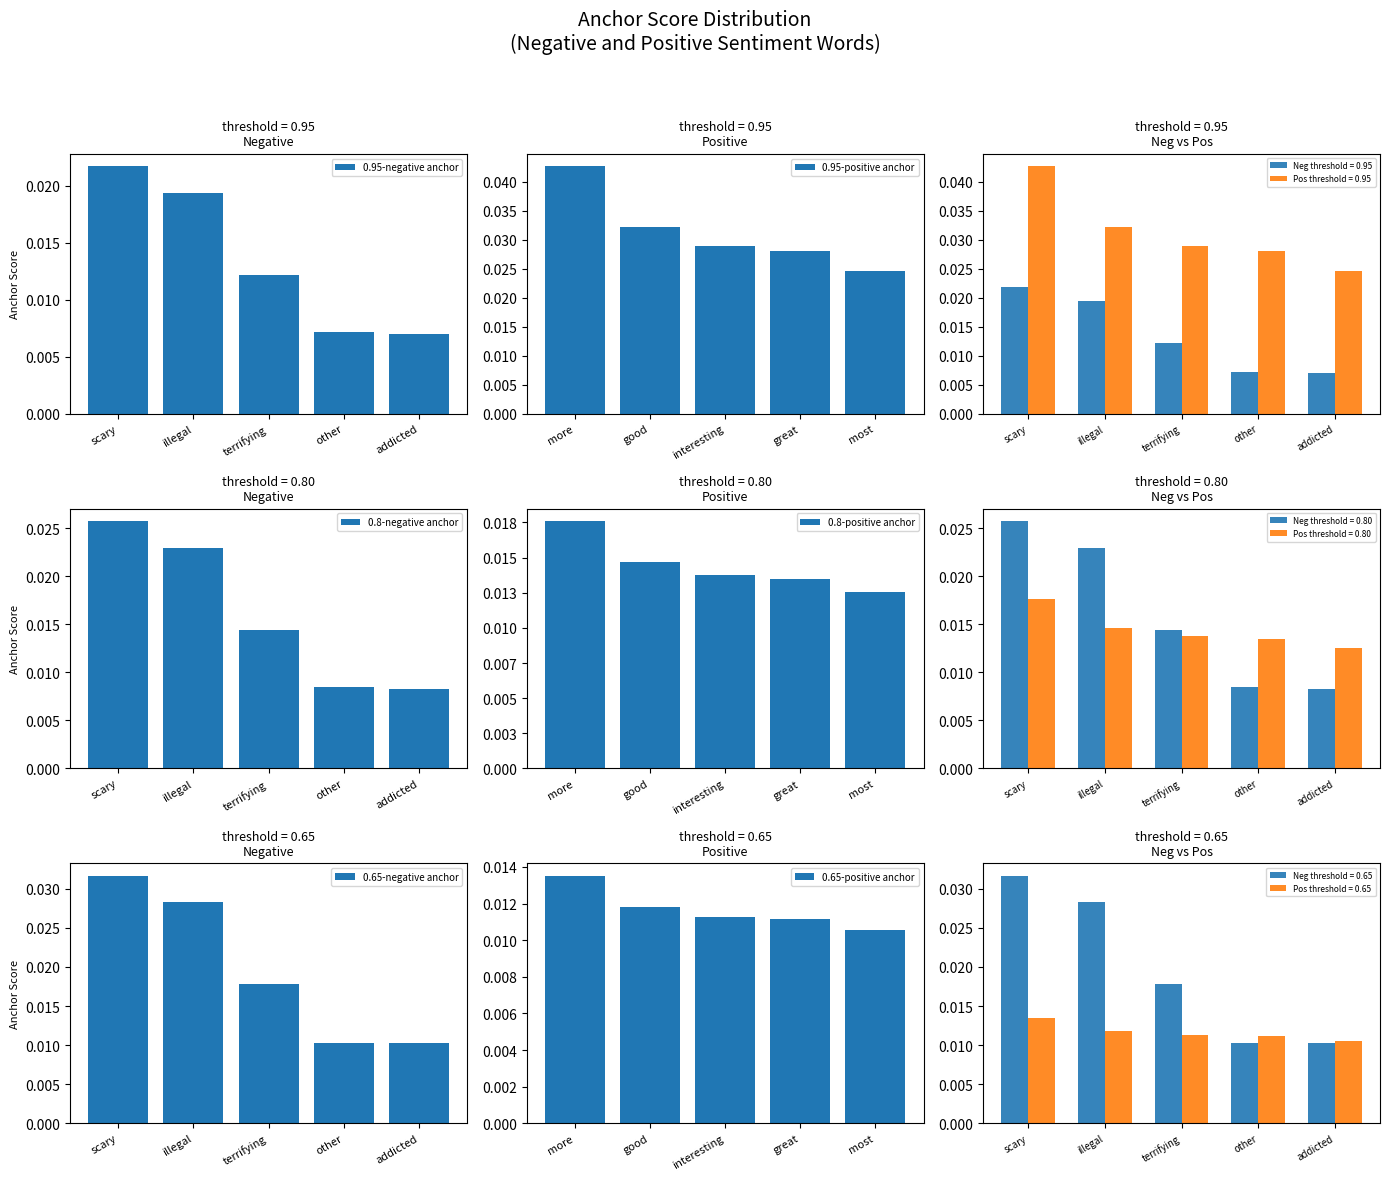

At which label is 0.65-positive anchor closest to 0?

most